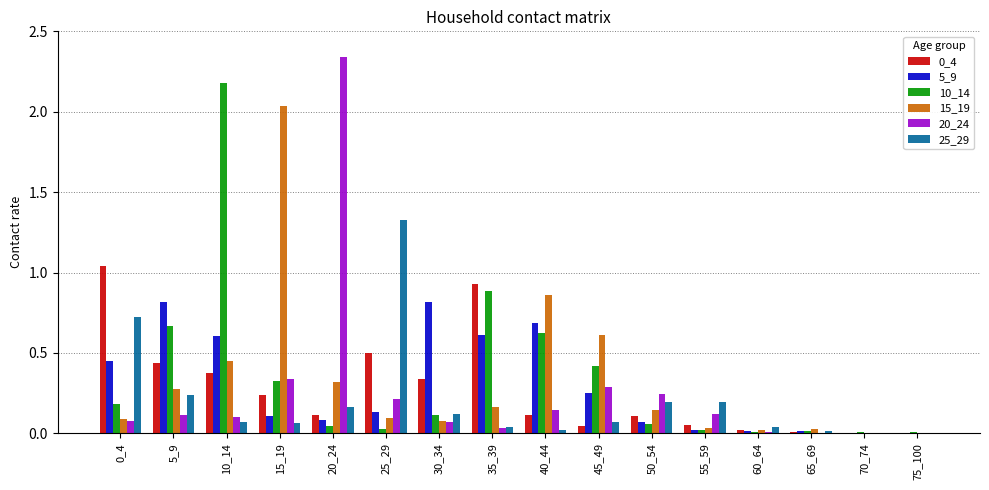

What is the highest value of the 5_9 series?

0.8